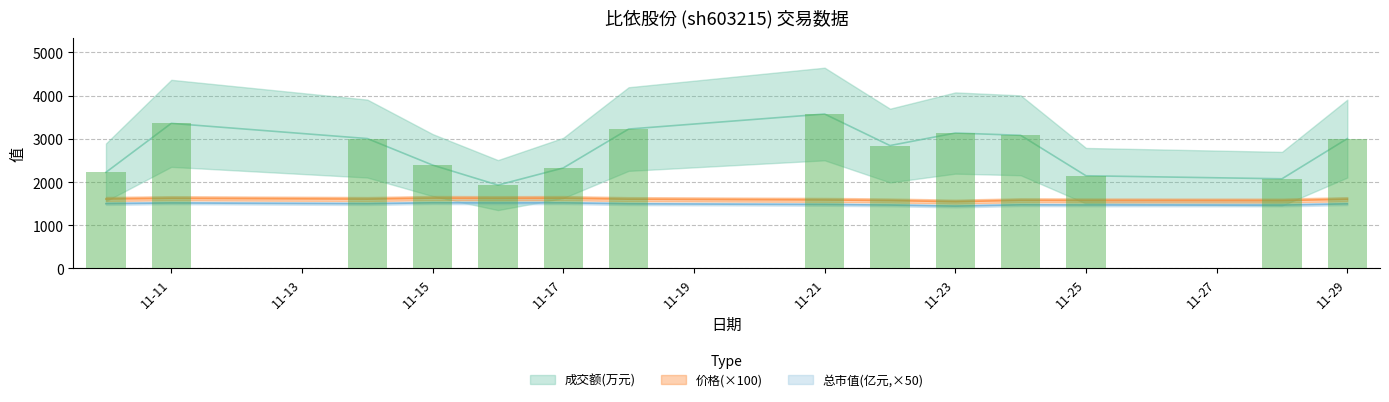

List the labels in order of 价格 value, largest first.

2022-11-15, 2022-11-17, 2022-11-11, 2022-11-16, 2022-11-10, 2022-11-14, 2022-11-18, 2022-11-29, 2022-11-21, 2022-11-24, 2022-11-25, 2022-11-22, 2022-11-28, 2022-11-23